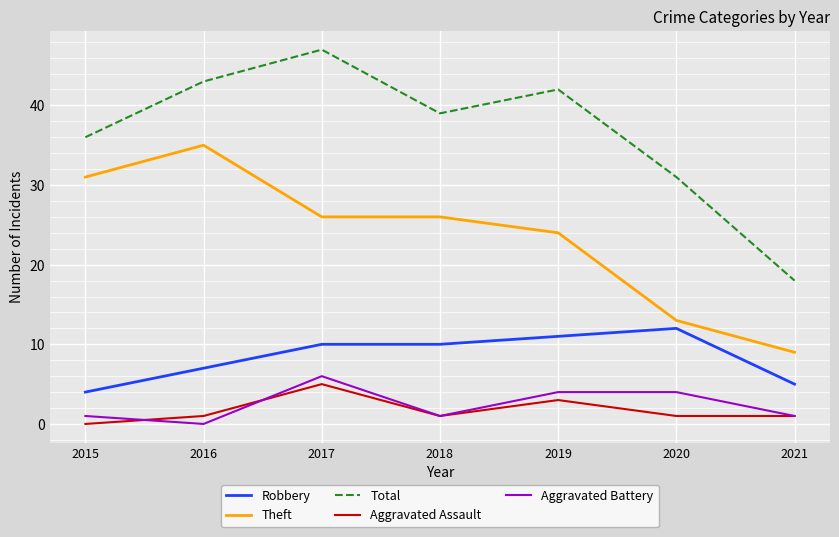

Which label corresponds to the largest value in the chart?

2017